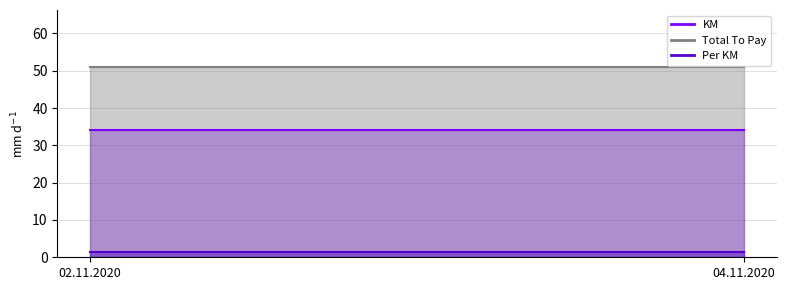

What are all the series names shown in the legend?

KM, Total To Pay, Per KM